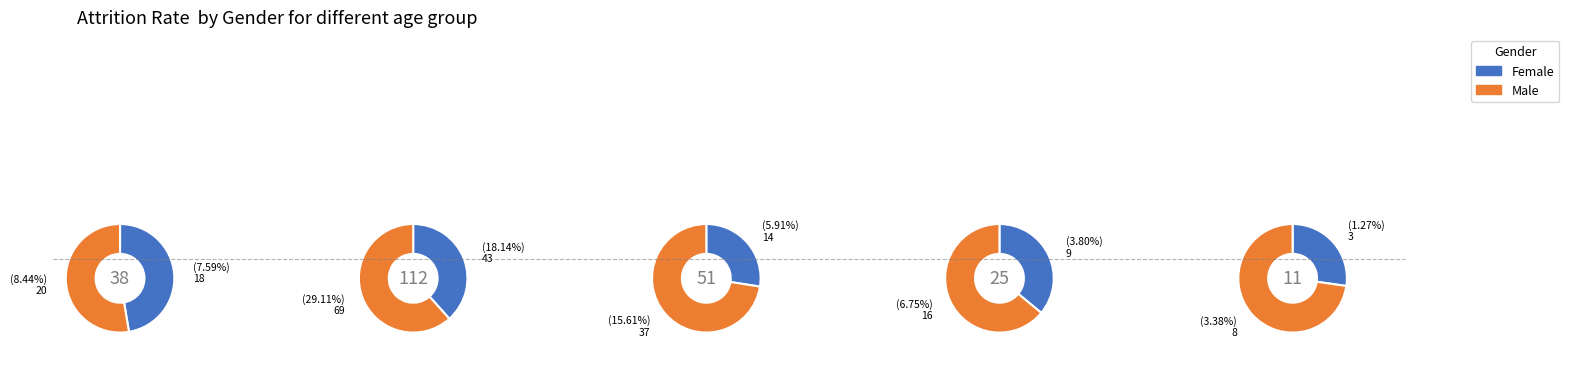

Count the number of slices in the pie.

5